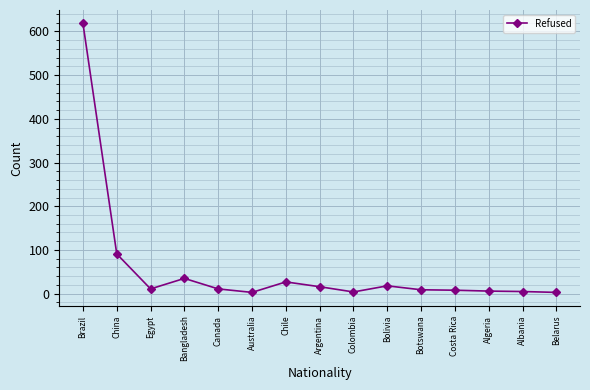

How many data points does each series have?

15